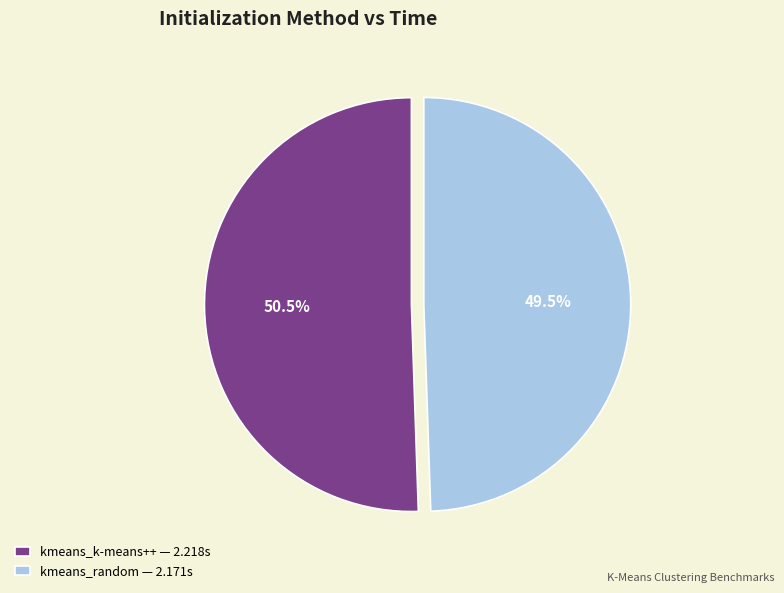

Which category accounts for the majority?

kmeans_k-means++